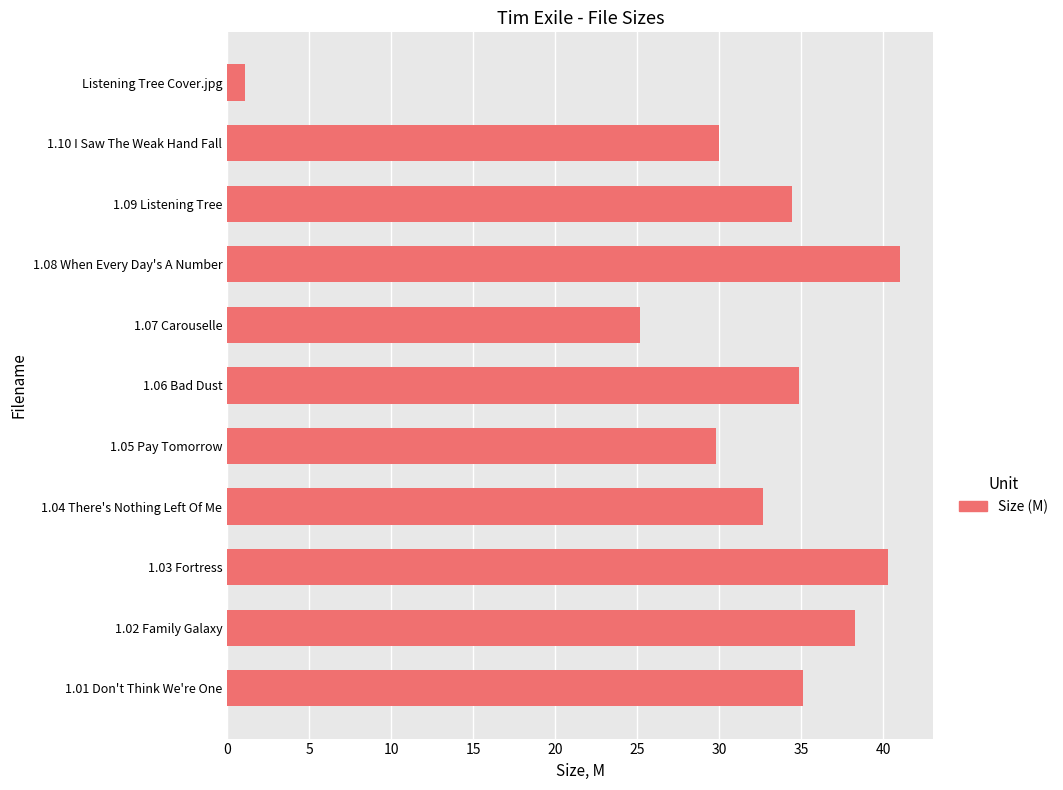

What is the maximum value shown in the chart?

41.0